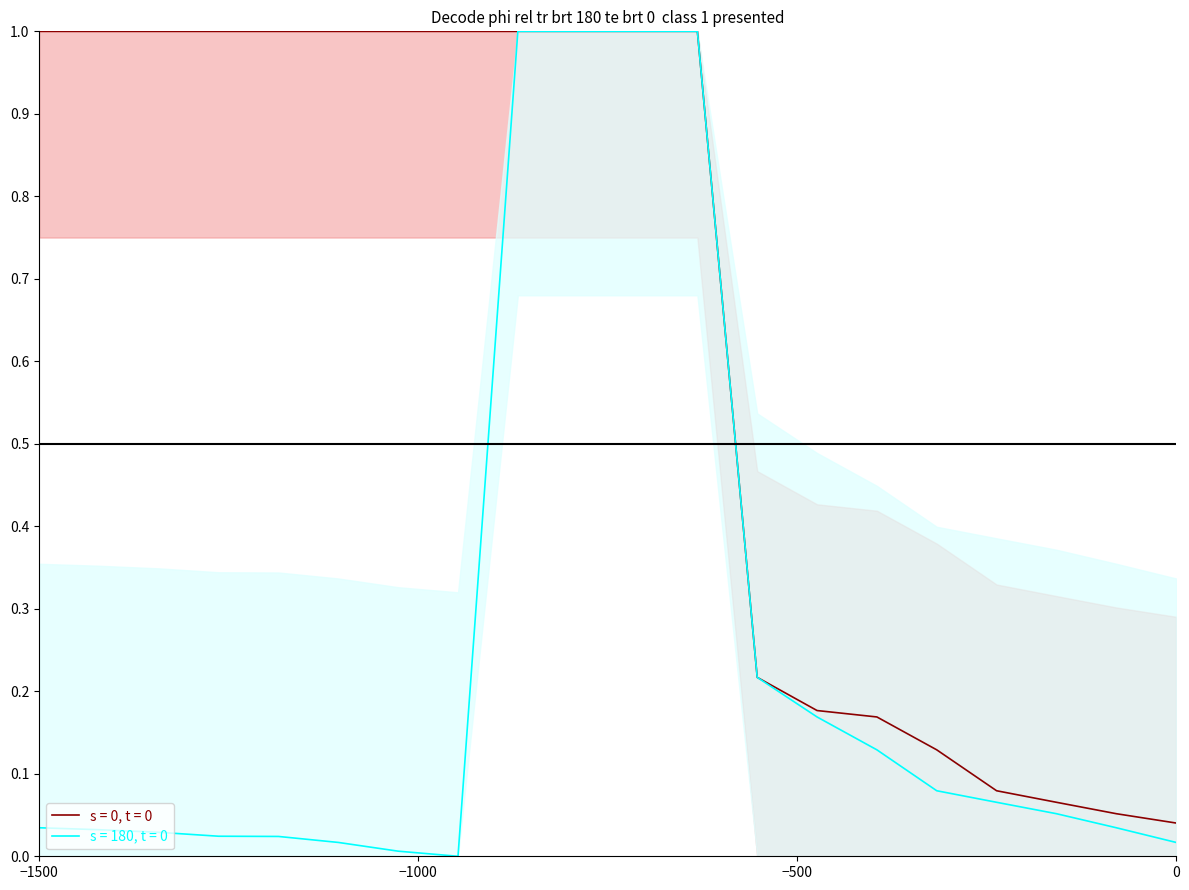

At 15, list the series in order from largest to smallest.

s = 0, t = 0, s = 180, t = 0